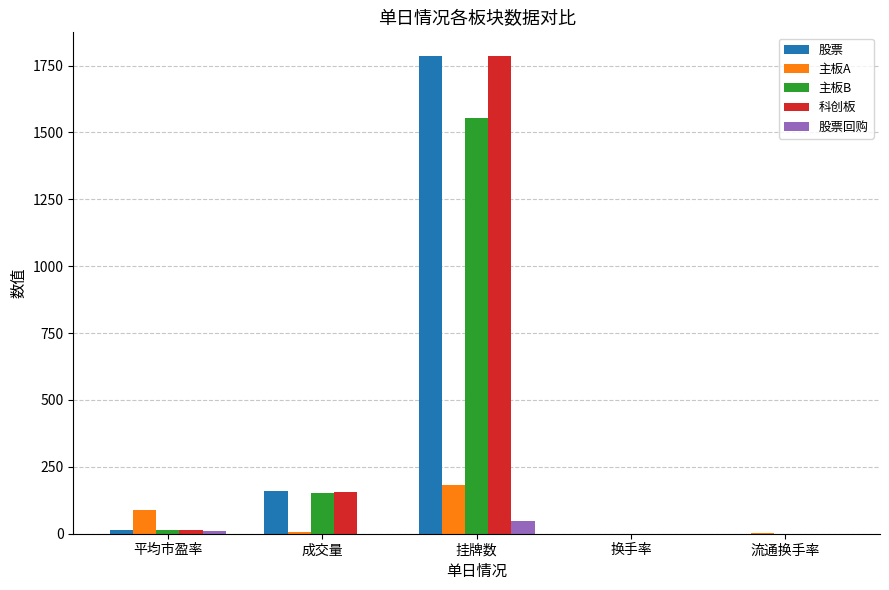

Which series changed the most between 成交量 and 挂牌数?

科创板